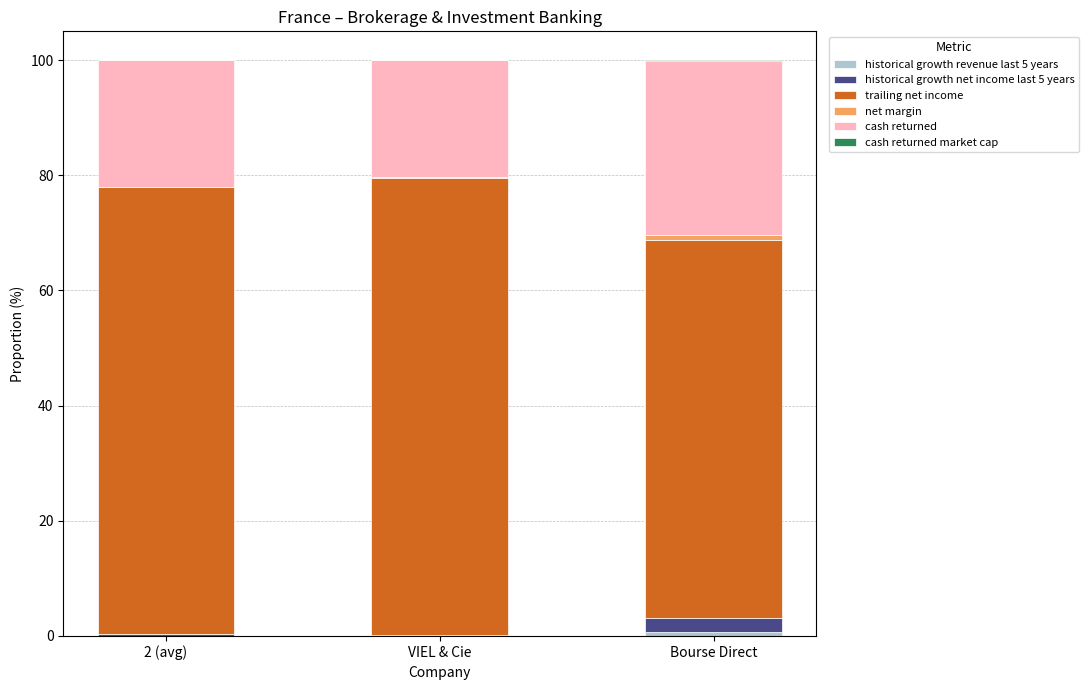

What is the label of the 1st bar from the right?

Bourse Direct